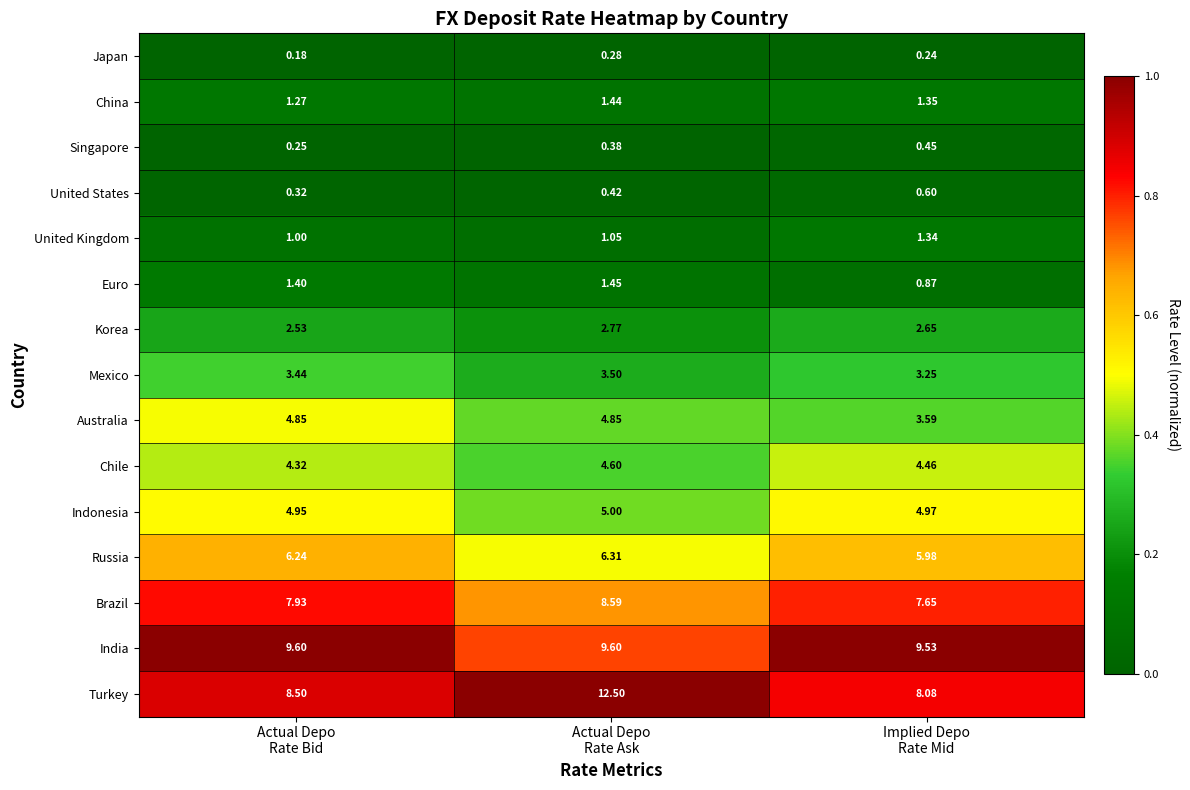

Which series has the widest spread of values?

Turkey